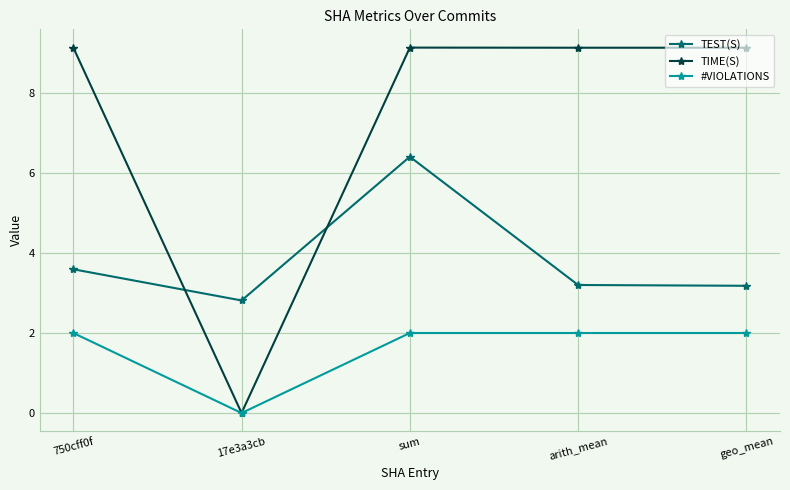

Reading left to right, what are all the values shown in this chart?

TEST(S): 750cff0f=3.6	17e3a3cb=2.8	sum=6.4	arith_mean=3.2	geo_mean=3.2
TIME(S): 750cff0f=9.1	17e3a3cb=0.0	sum=9.1	arith_mean=9.1	geo_mean=9.1
#VIOLATIONS: 750cff0f=2.0	17e3a3cb=0.0	sum=2.0	arith_mean=2.0	geo_mean=2.0